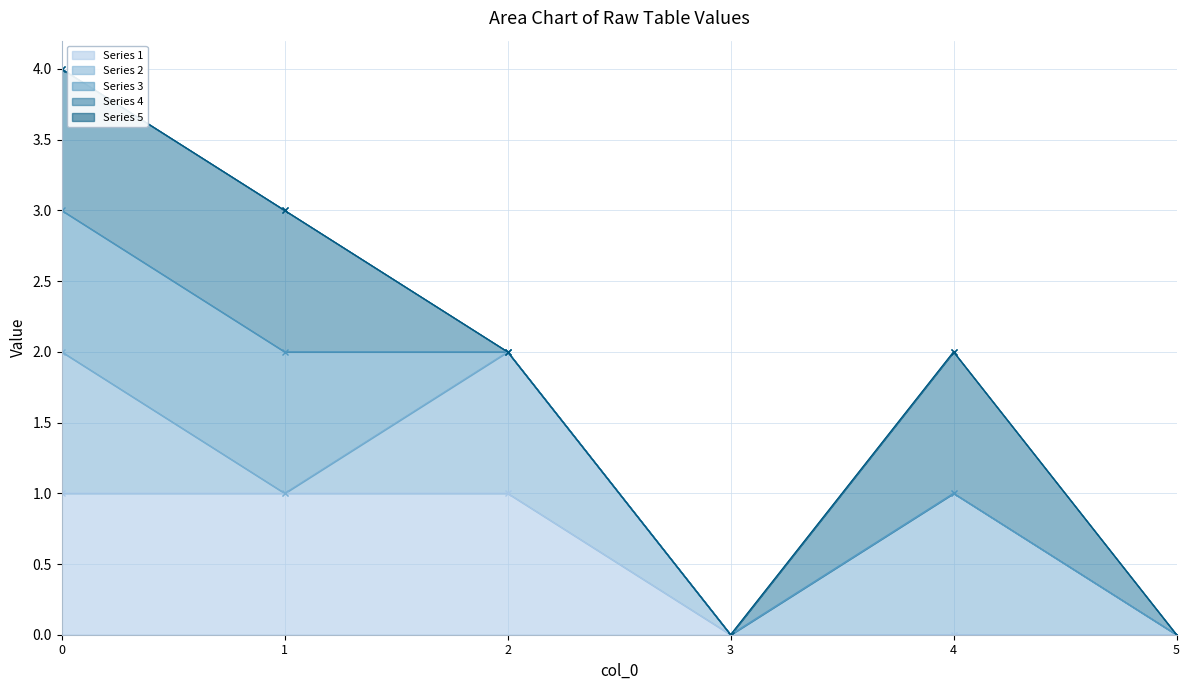

What is the sum of all 4 (line) values?

11